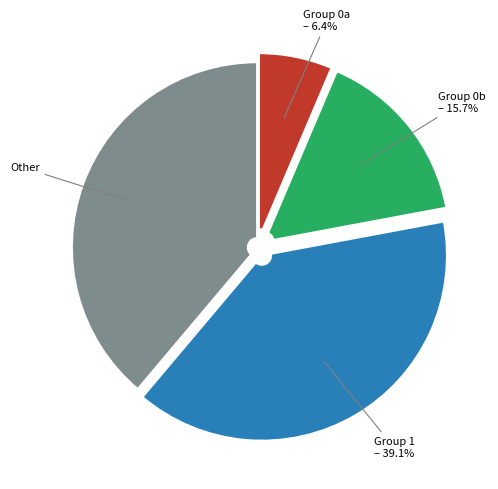

Is Group 1 – 39.1% the majority of the pie?

No